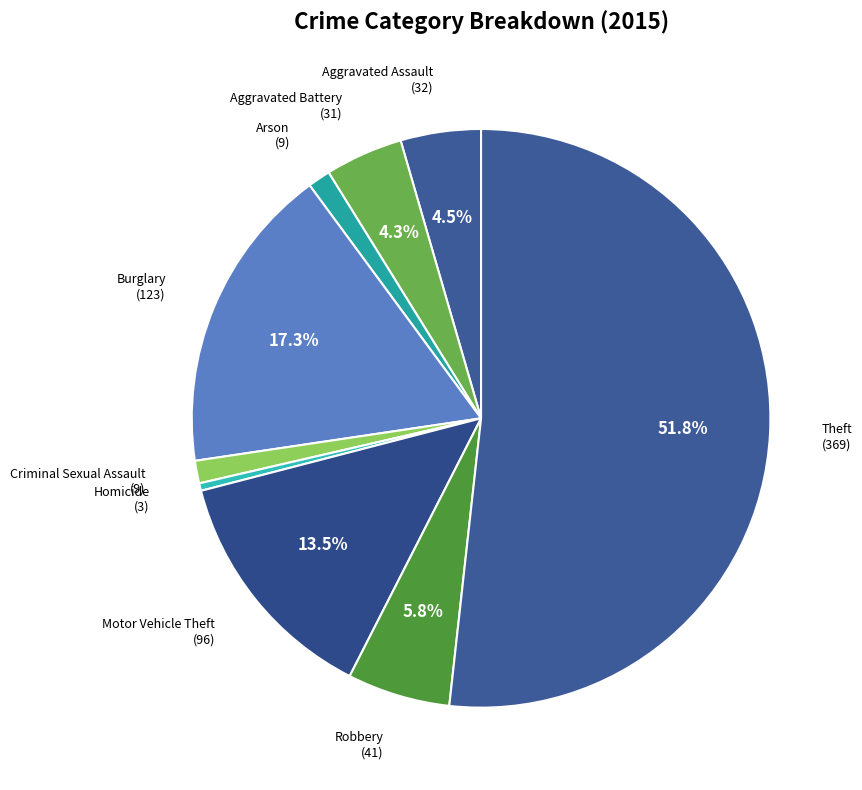

How many slices are in this pie chart?

9